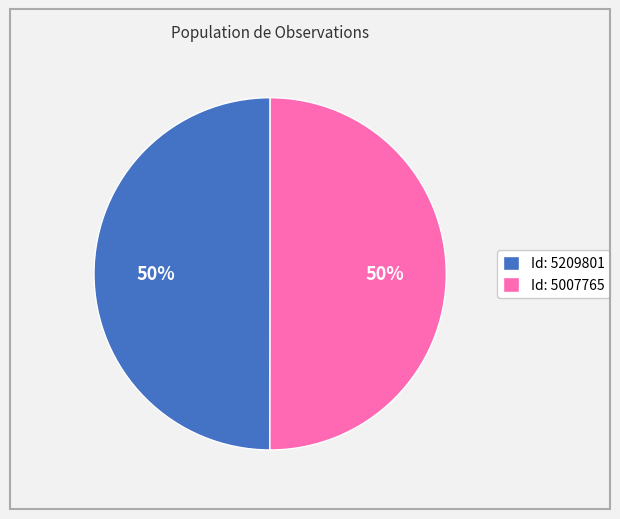

What is the ratio of the value at Id: 5007765 to the value at Id: 5209801?

1.0